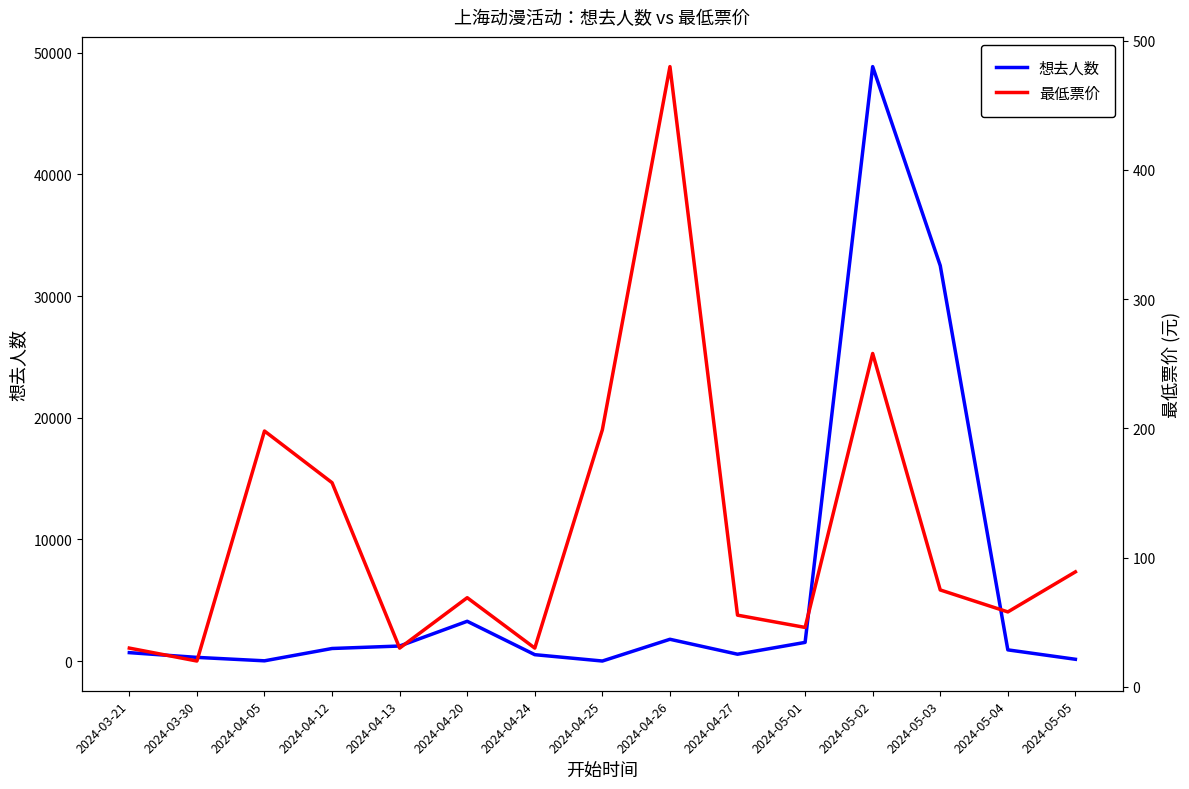

How many times do 最低票价 and 想去人数 cross each other?

4